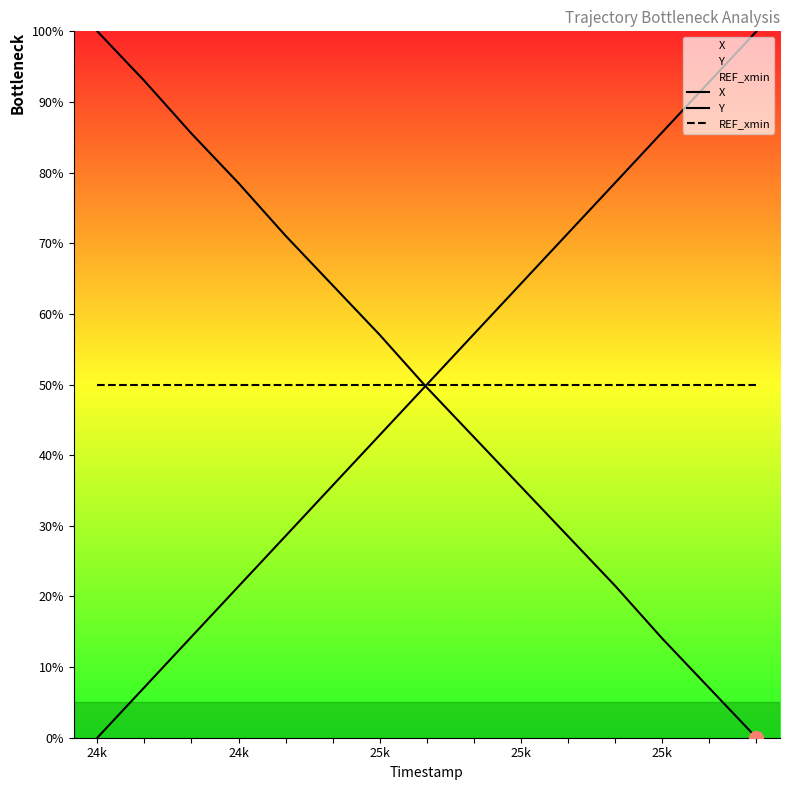

What is the sum of all REF_xmin values?

750.0